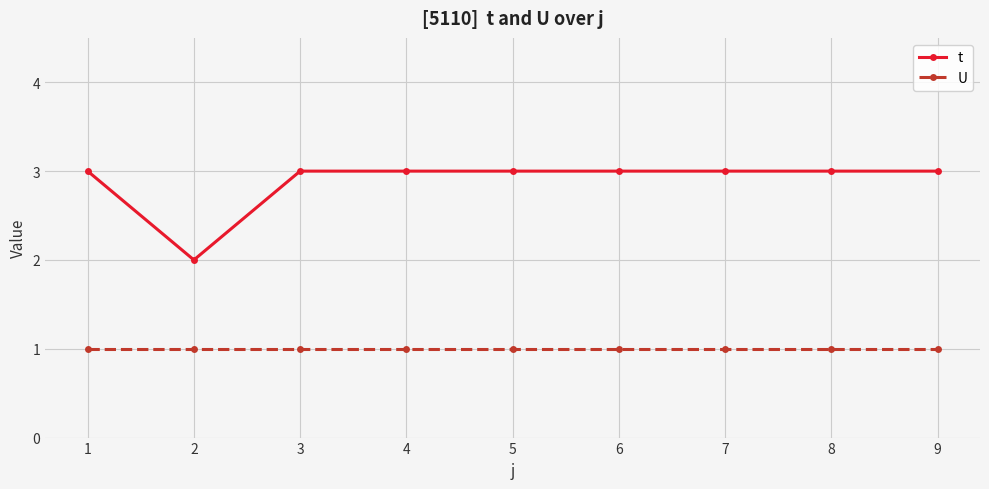

How many lines are shown in the chart?

2